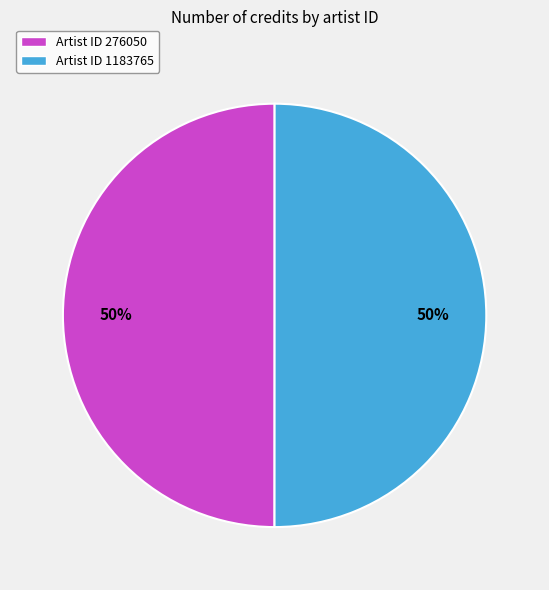

Is the sum of Artist ID 1183765 and Artist ID 276050 greater than half?

Yes